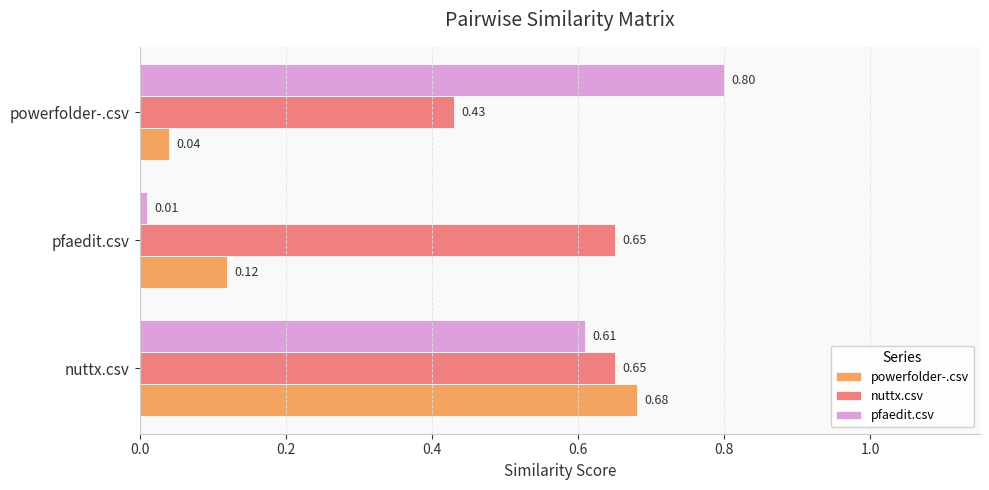

What is the sum of all nuttx.csv values?

1.7